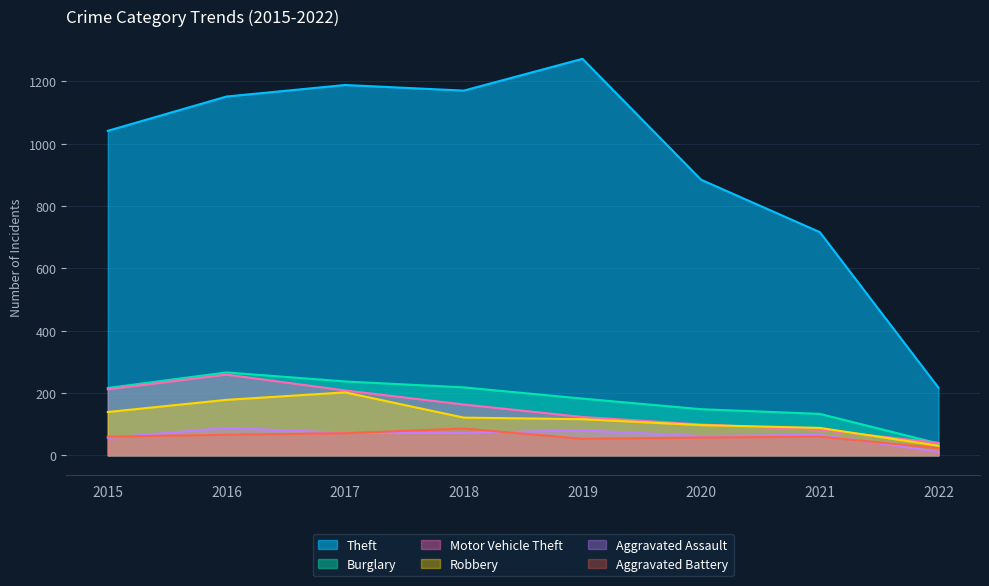

True or false: Motor Vehicle Theft and Theft cross at least once.

False